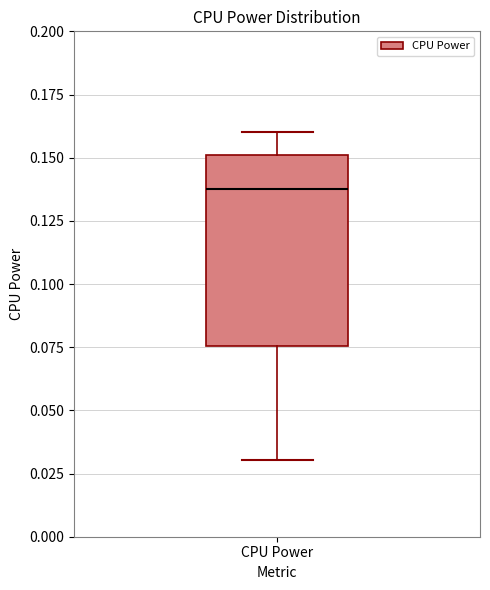

Read this box plot against the y-axis: the position of the median line, the range covered by the box, and the ends of both whiskers. The values are not printed on the chart, so give them approximately, as read against the axis.

median 0.135, box 0.075 to 0.150, whiskers 0.030 to 0.160